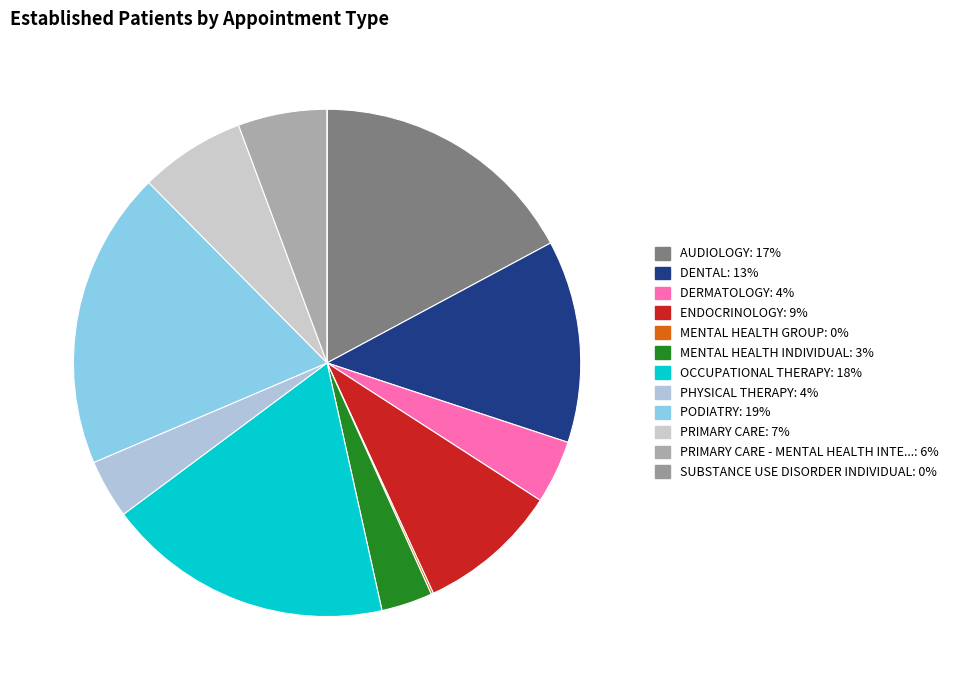

Is there any slice that represents more than half of the pie?

No